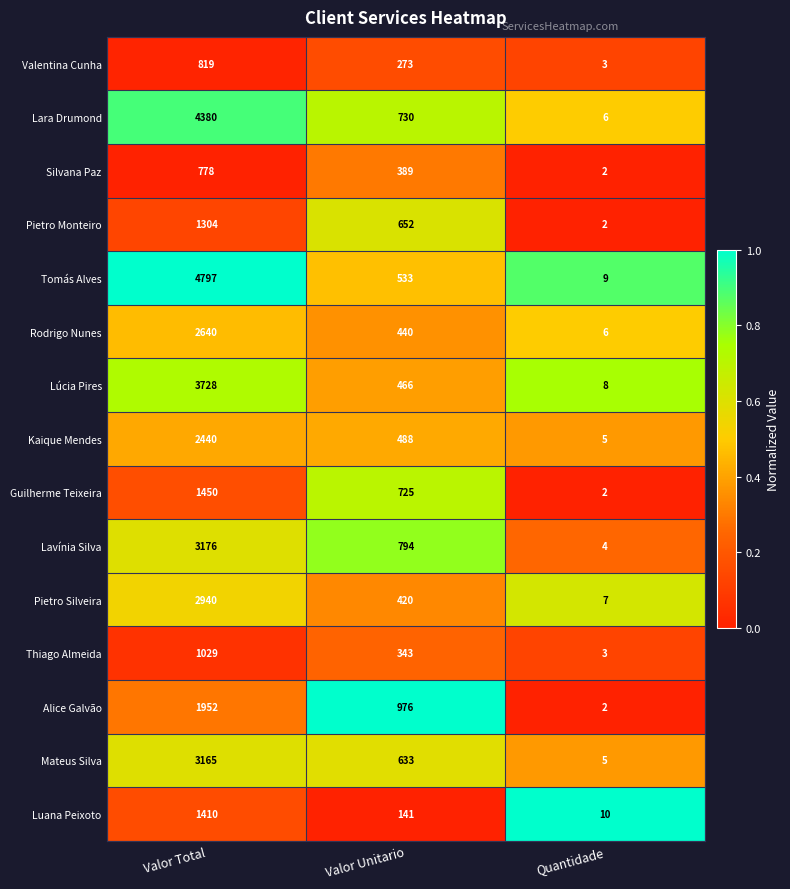

What is the spread (max minus min) of values at Valor Unitario?

835